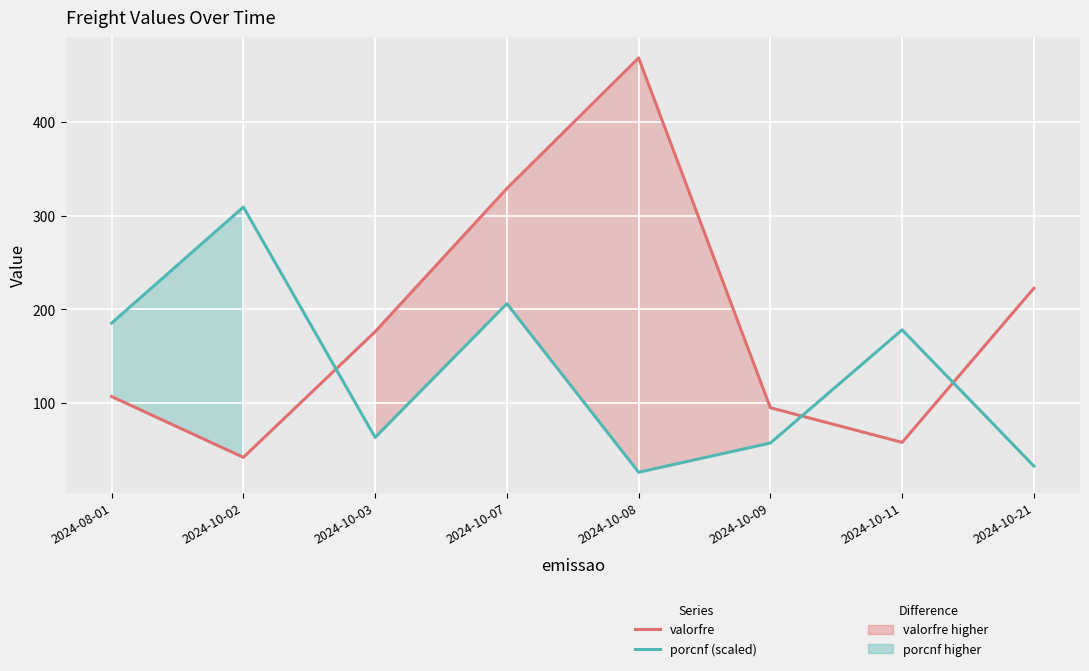

Rank the categories by porcnf (scaled) value from lowest to highest.

2024-10-08, 2024-10-21, 2024-10-09, 2024-10-03, 2024-10-11, 2024-08-01, 2024-10-07, 2024-10-02